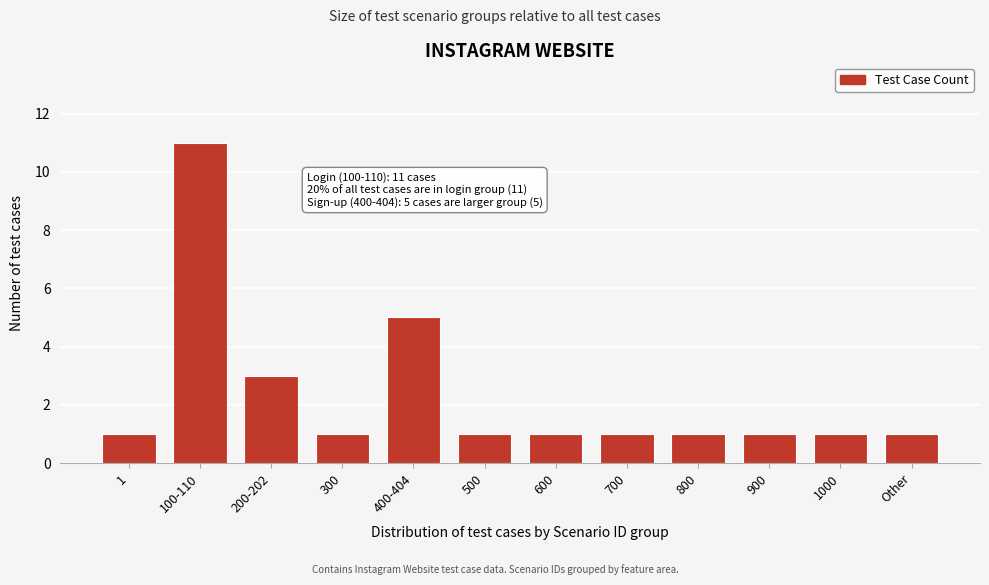

Reading left to right, transcribe all the data shown in this chart.

1=1	100-110=11	200-202=3	300=1	400-404=5	500=1	600=1	700=1	800=1	900=1	1000=1	Other=1